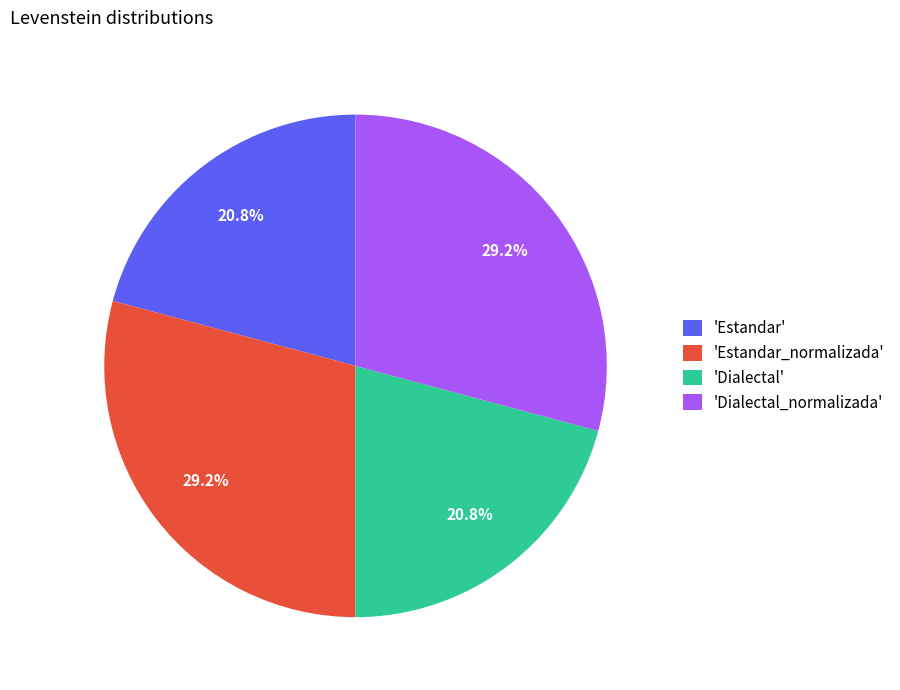

What percentage is NOT represented by 'Estandar'?

79.2%